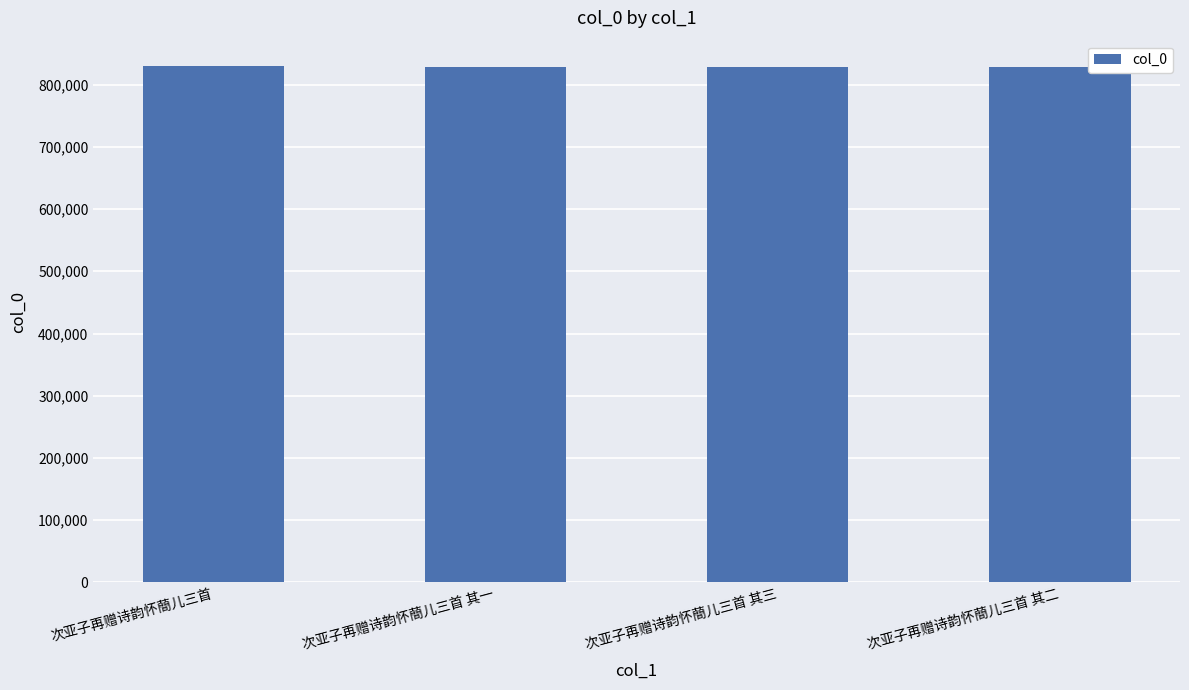

True or false: the data shows 827656 at 次亚子再赠诗韵怀蕳儿三首 其二.

True